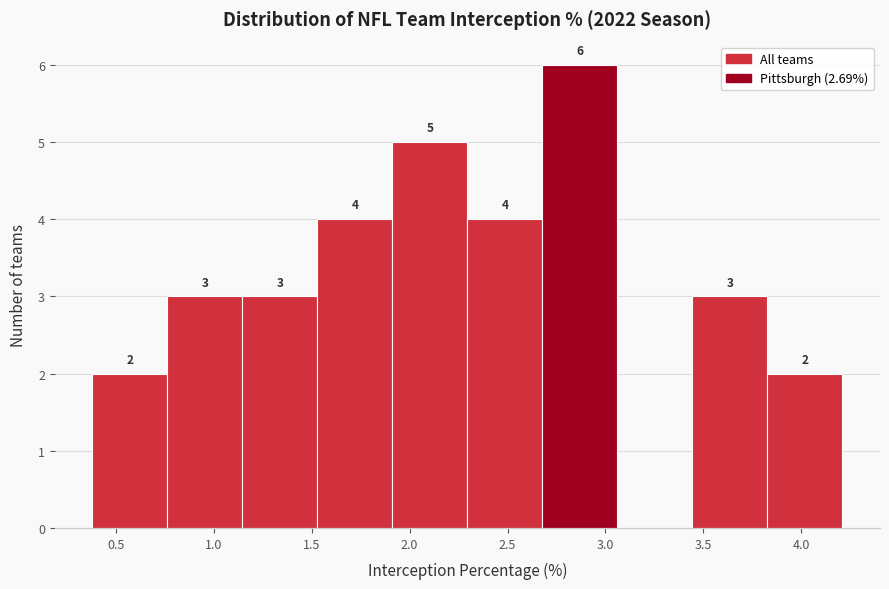

Over which range of the x-axis is the bar tallest?

2.70 to 3.05